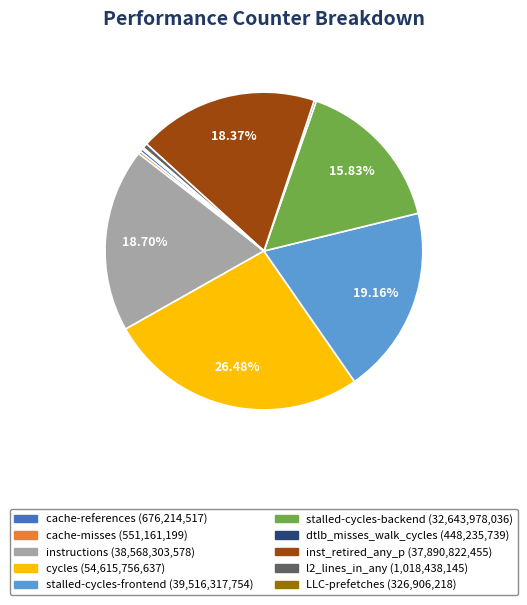

Which slice is the largest?

cycles